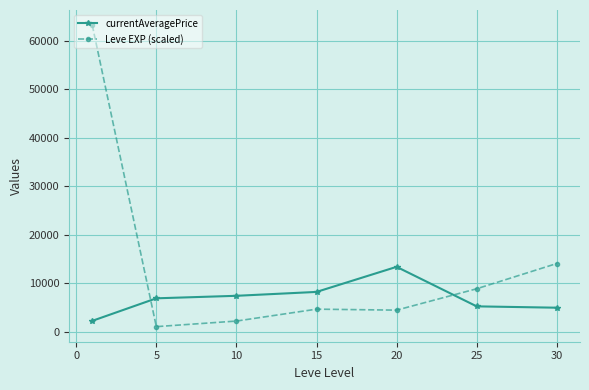

What is the difference between the maximum and second lowest values in the currentAveragePrice series?

8416.0